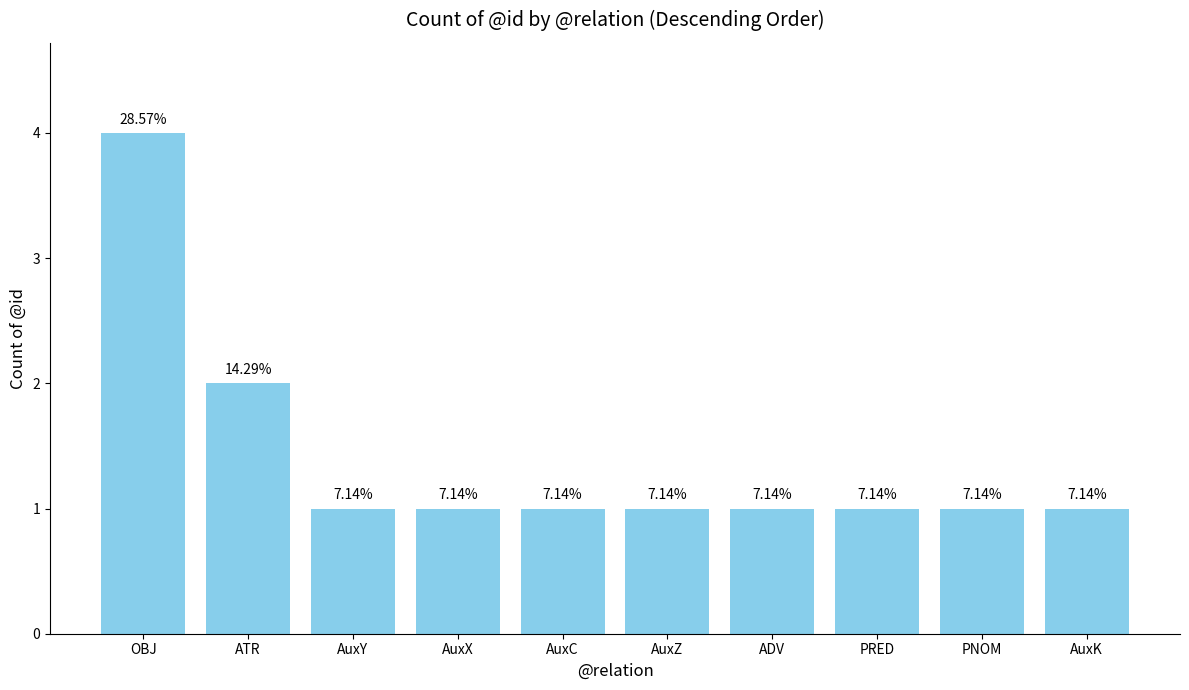

What is the minimum value shown in the chart?

1